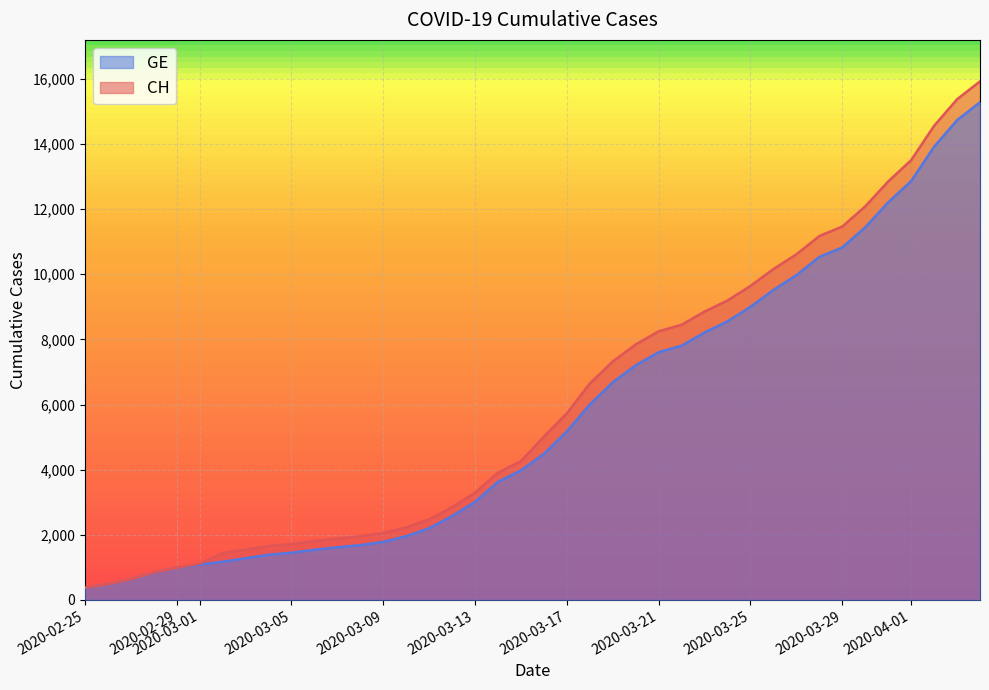

Reading left to right, transcribe all the data shown in this chart.

CH: 375	479	630	840	981	1113	1436	1544	1652	1715	1809	1885	1952	2051	2226	2472	2845	3291	3908	4259	5012	5731	6644	7323	7847	8249	8449	8855	9196	9642	10162	10613	11175	11467	12086	12852	13505	14561	15375	15926
GE: 375	479	630	840	981	1083	1171	1278	1384	1447	1538	1614	1681	1780	1955	2201	2574	3010	3627	3978	4485	5174	6002	6681	7205	7607	7807	8213	8554	9000	9520	9971	10533	10825	11444	12210	12863	13919	14733	15284